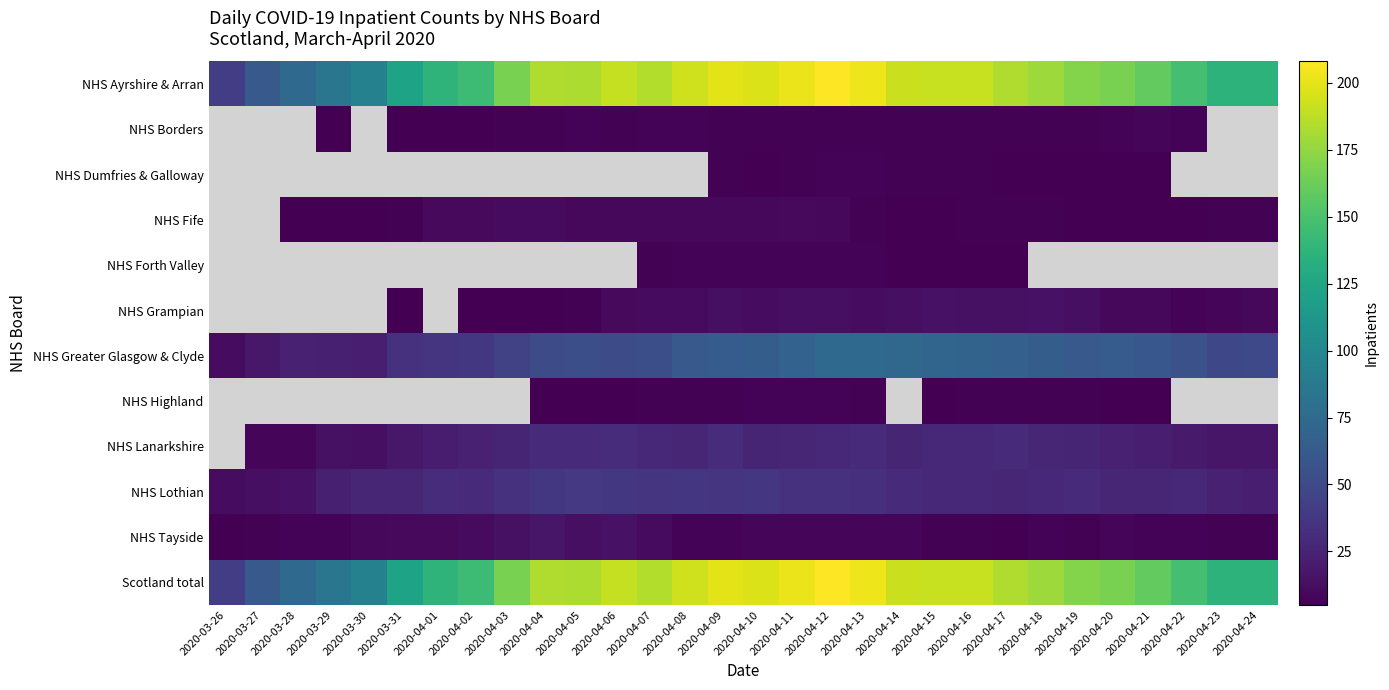

Between 2020-04-03 and 2020-03-27, which is larger?

2020-04-03